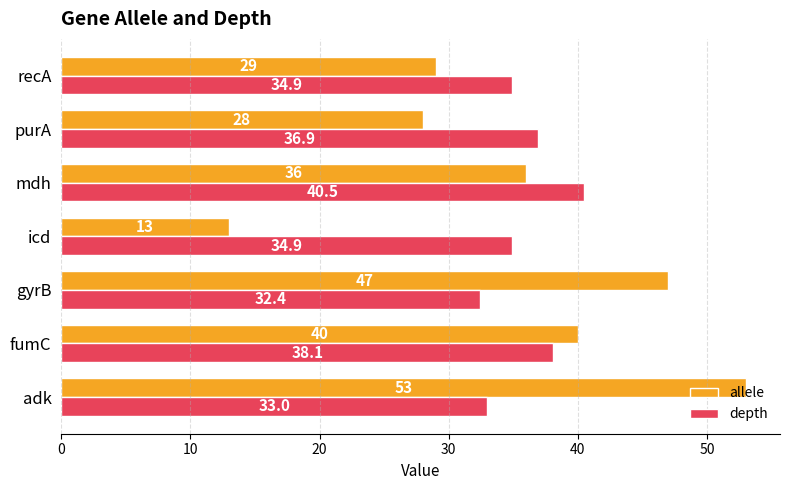

What is the minimum value for depth?

32.4